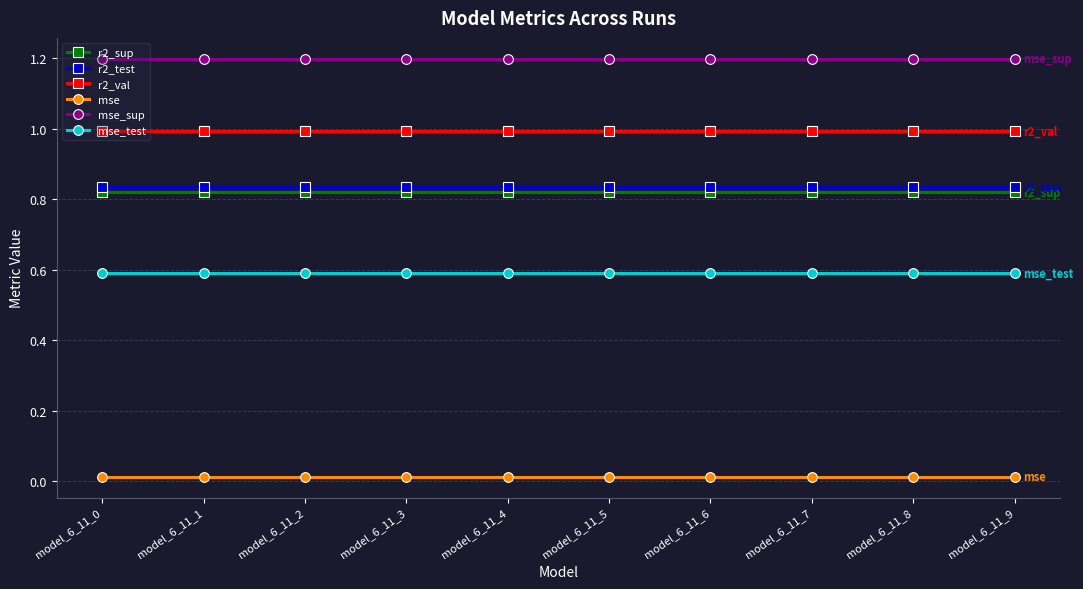

What is the sum of all mse_test values?

5.9